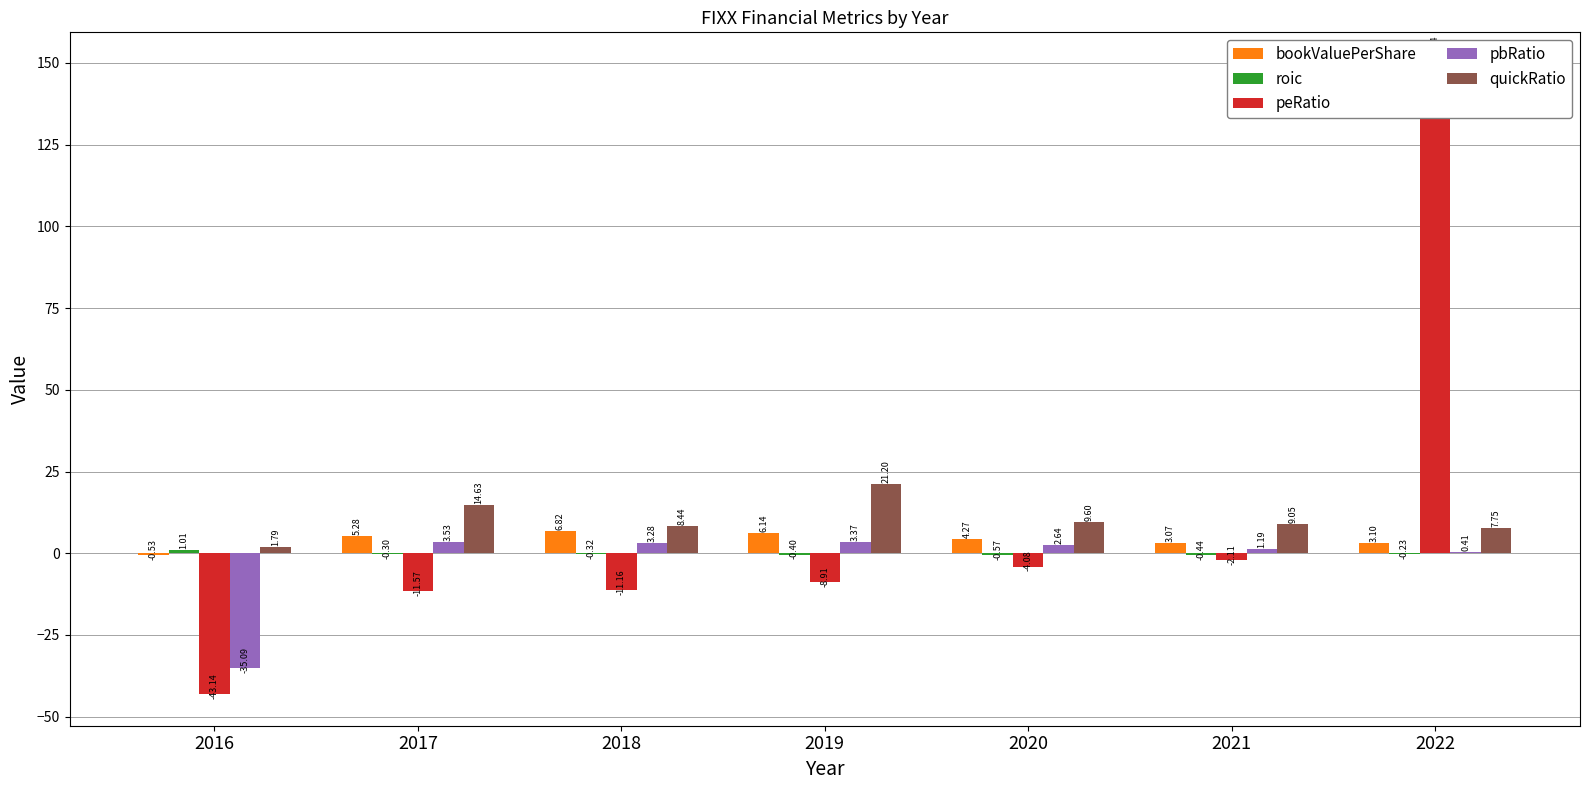

What is the value of the bookValuePerShare bar at the 5th from the left?

4.3